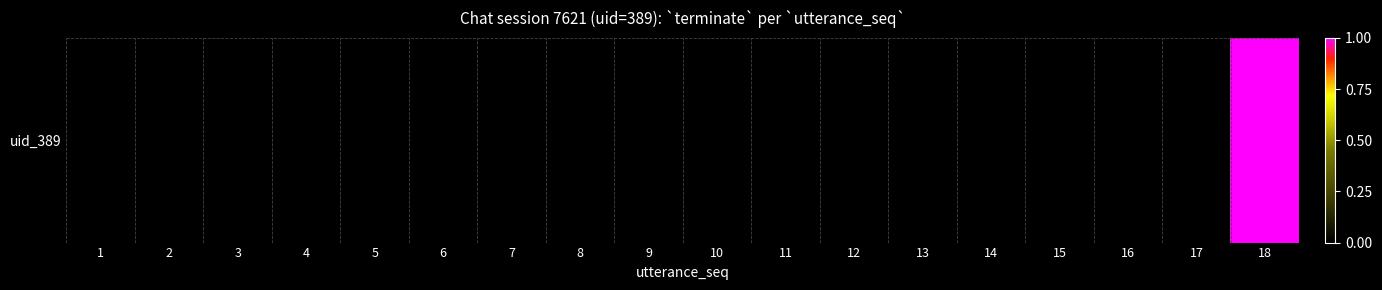

How many data points does each series have?

18